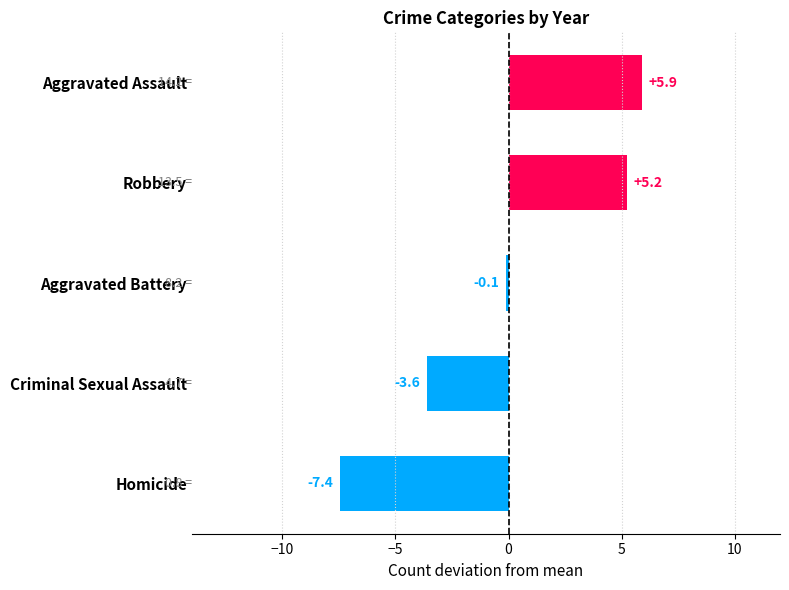

What is the sum of all 2018 values?

42